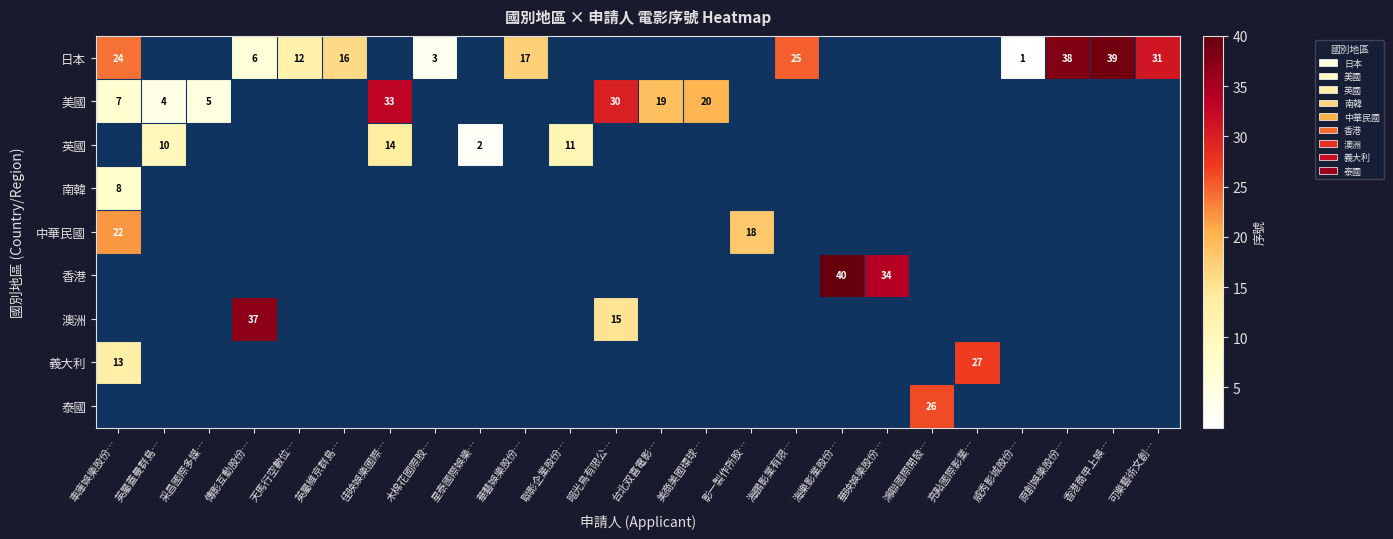

Which category has the highest value across all series?

海樂影業股份…